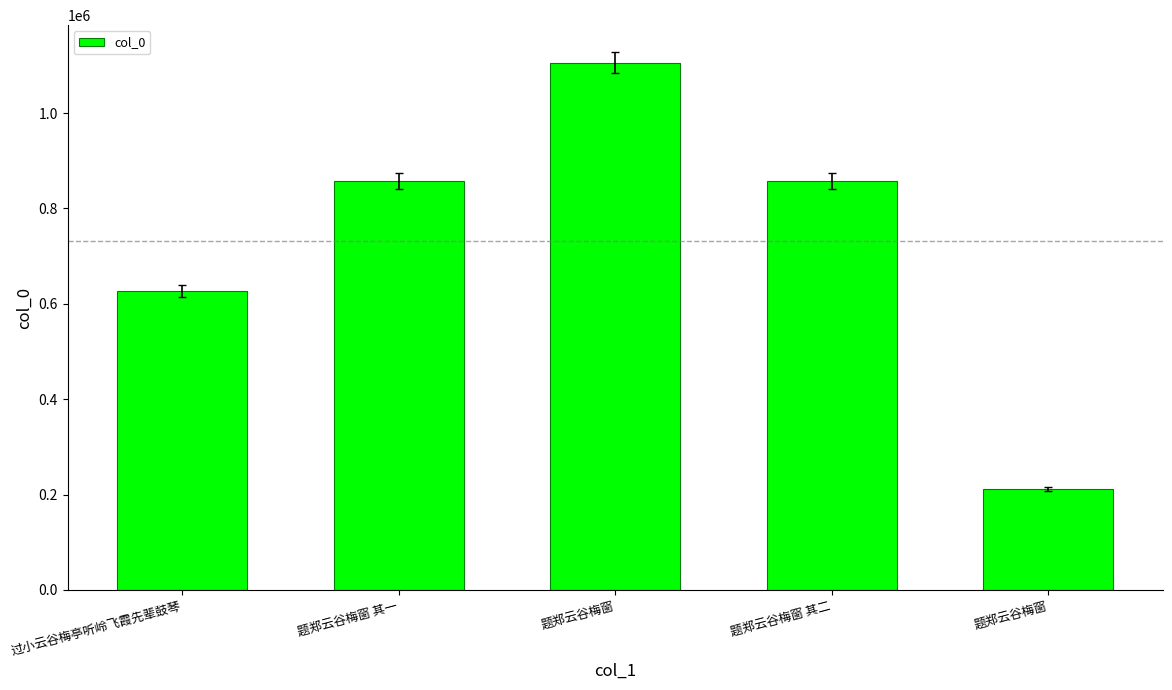

How many data points does each series have?

5